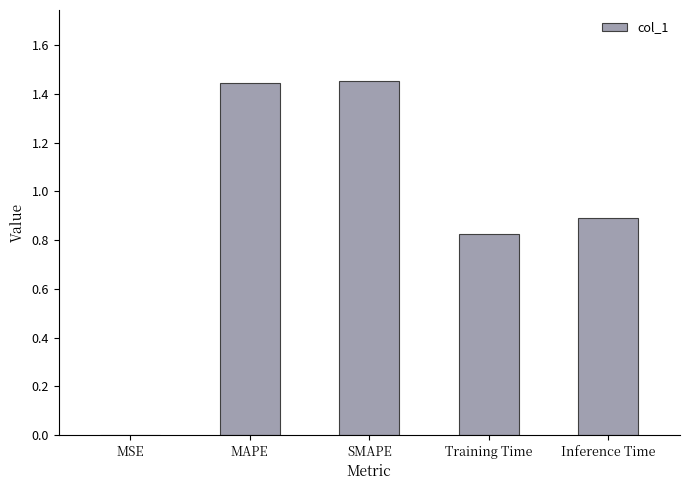

What value does the data have at Inference Time?

0.9